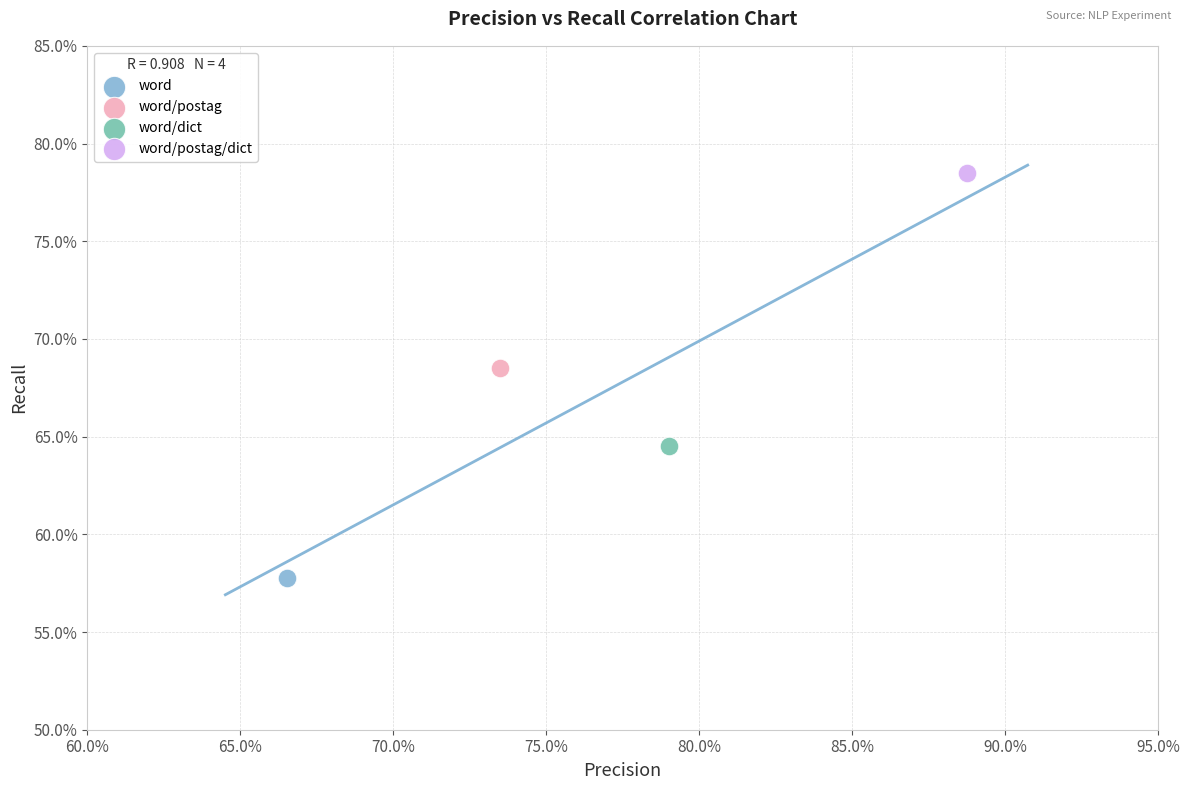

What are all the series names shown in the legend?

word, word/postag, word/dict, word/postag/dict